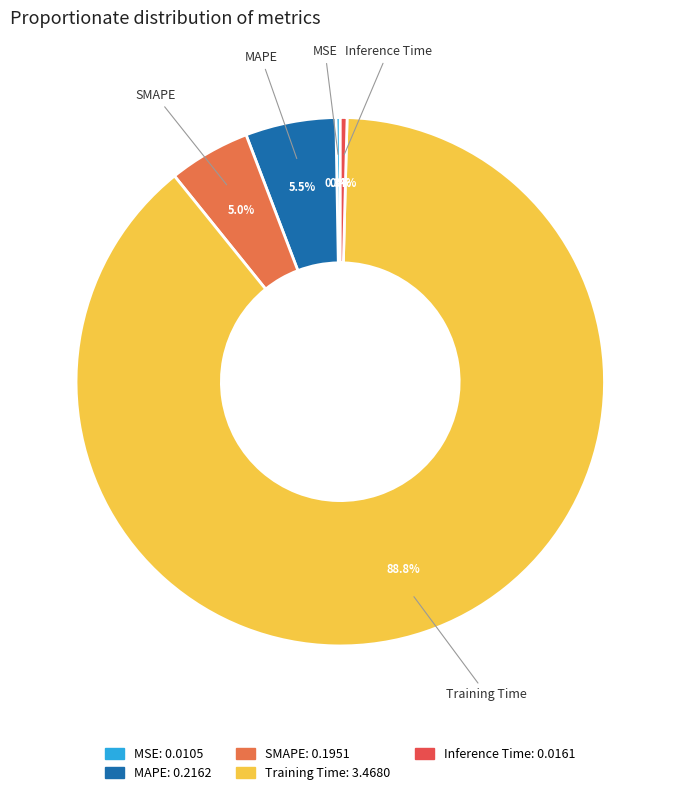

Which category accounts for the majority?

Training Time